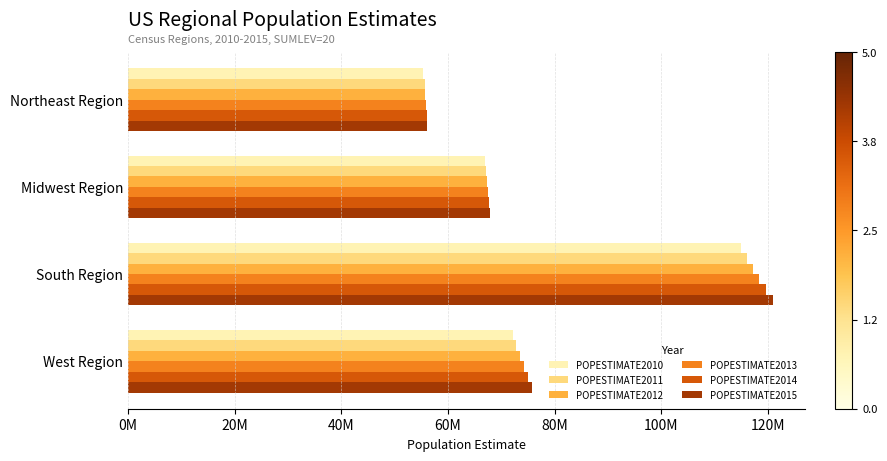

What are all the series names shown in the legend?

POPESTIMATE2010, POPESTIMATE2011, POPESTIMATE2012, POPESTIMATE2013, POPESTIMATE2014, POPESTIMATE2015